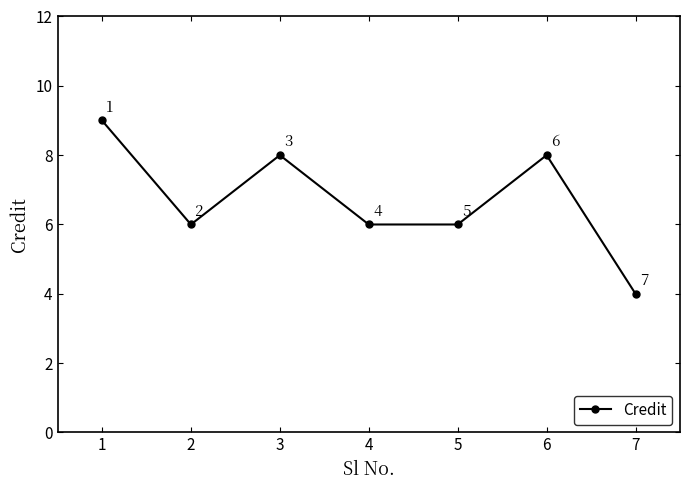

How many interior local peaks (higher than both neighbors) does the data have?

2